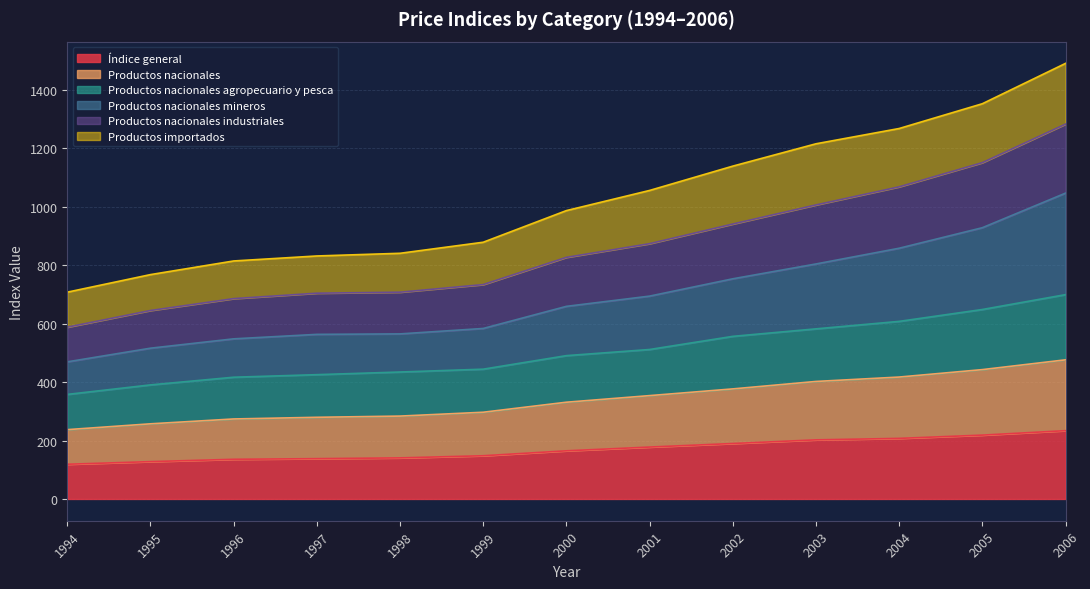

True or false: Índice general and Productos nacionales industriales cross at least once.

False